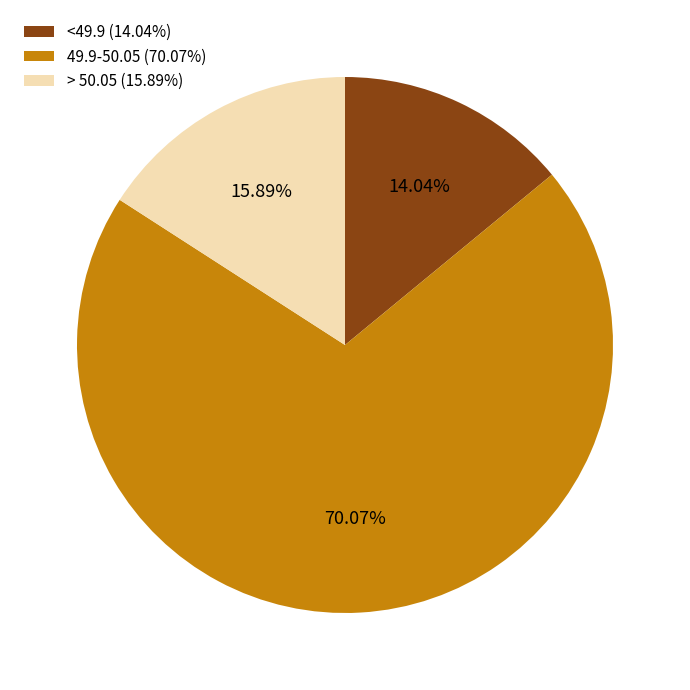

Does any single category account for the majority?

Yes